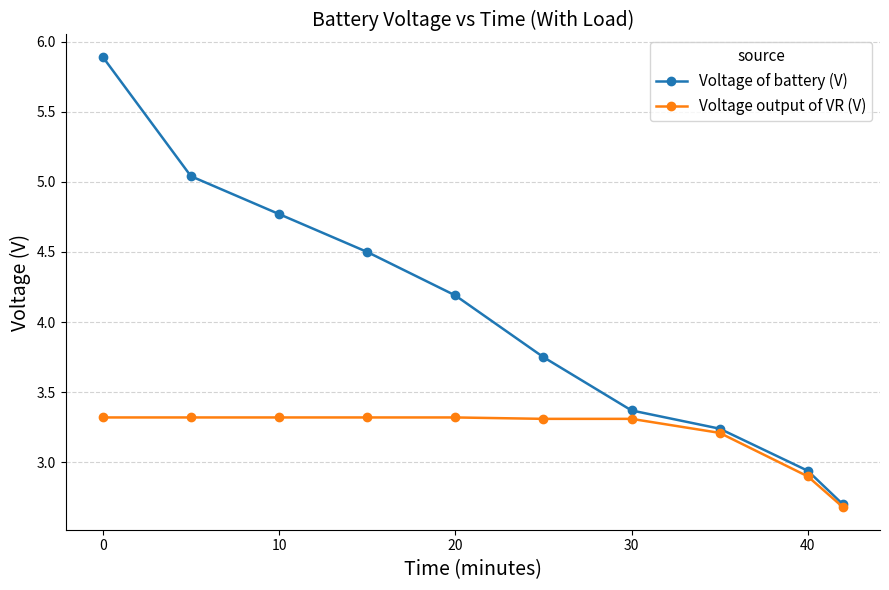

What are all the series names shown in the legend?

Voltage of battery (V), Voltage output of VR (V)